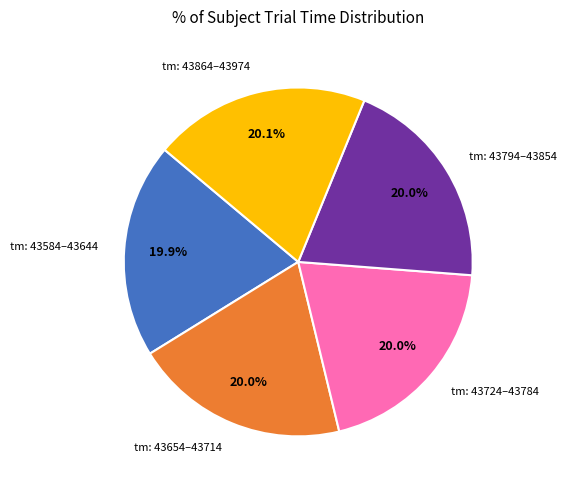

Approximately how many times larger is the value at tm: 43794–43854 compared to tm: 43584–43644?

1.0